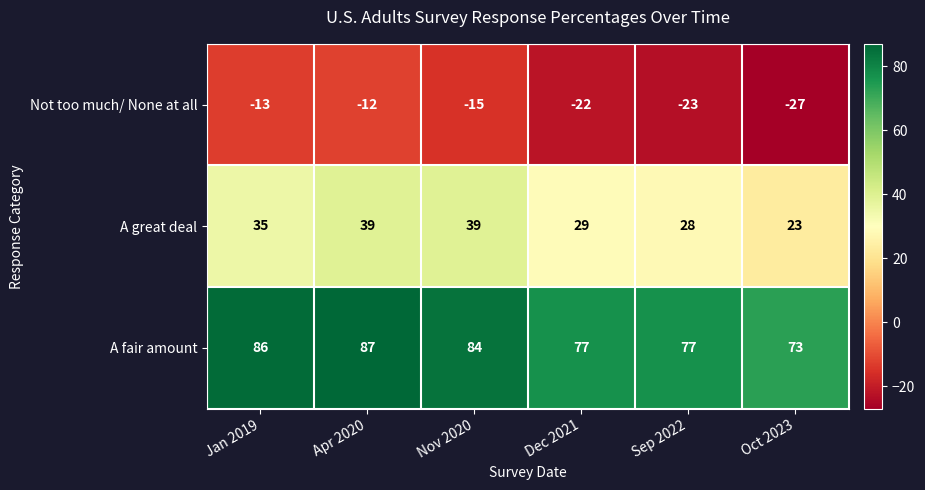

What is the average value of the Not too much/ None at all series?

-19